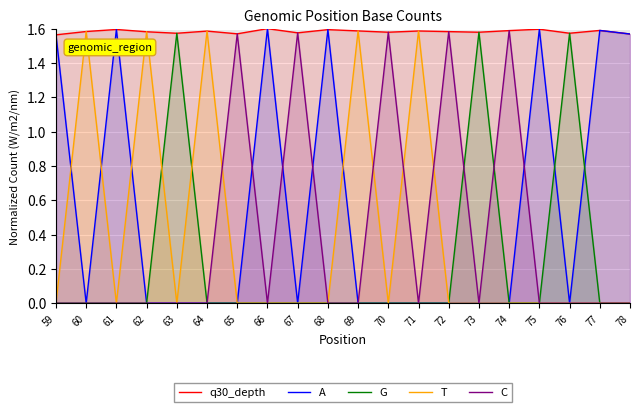

True or false: G and A cross at least once.

True